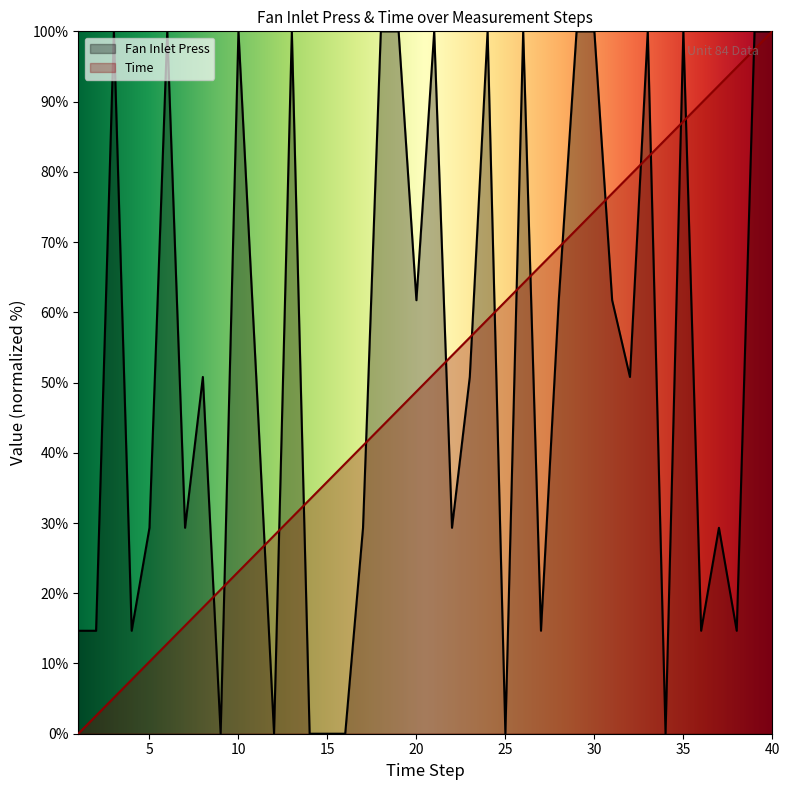

What is the value of the Time point at the 10th from the left?

23.1